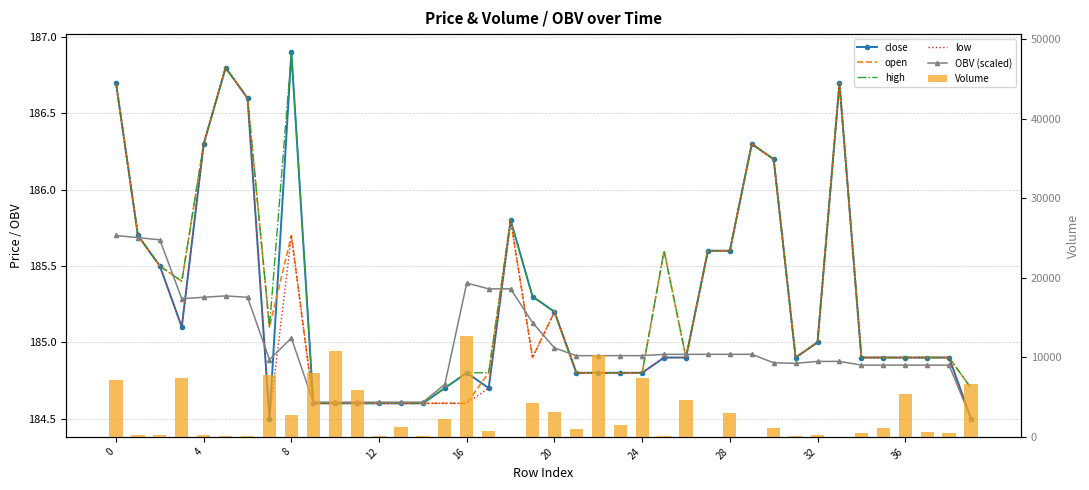

How many distinct data groups are displayed?

6